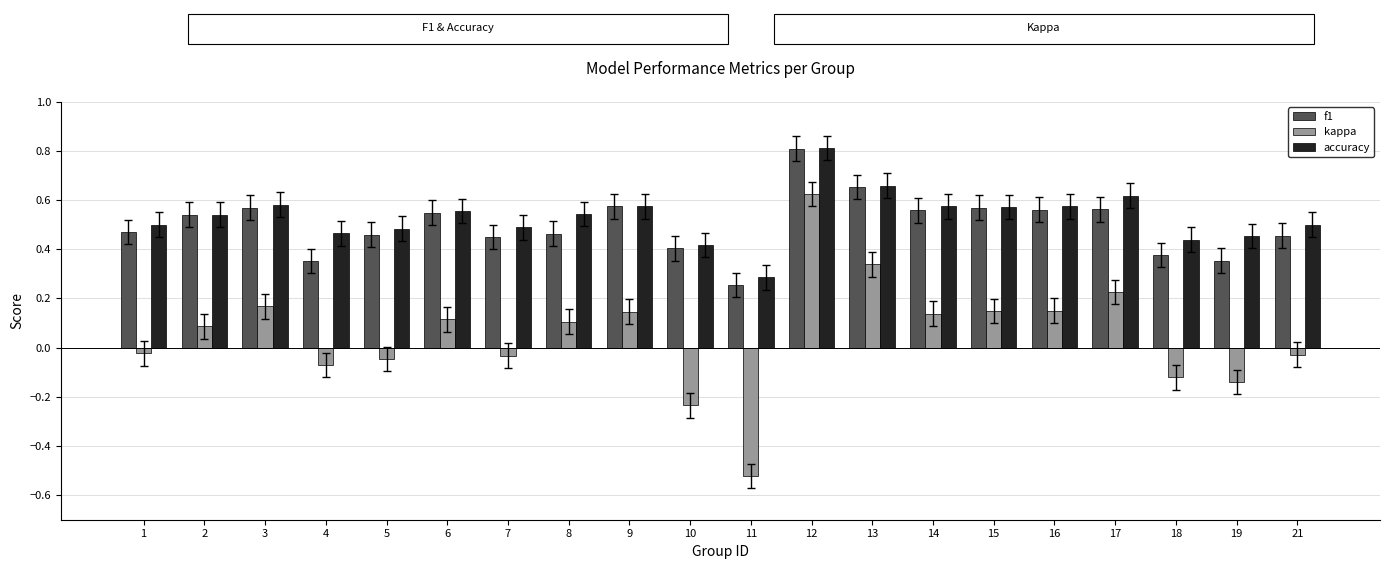

Which category has the highest value in the kappa series?

12